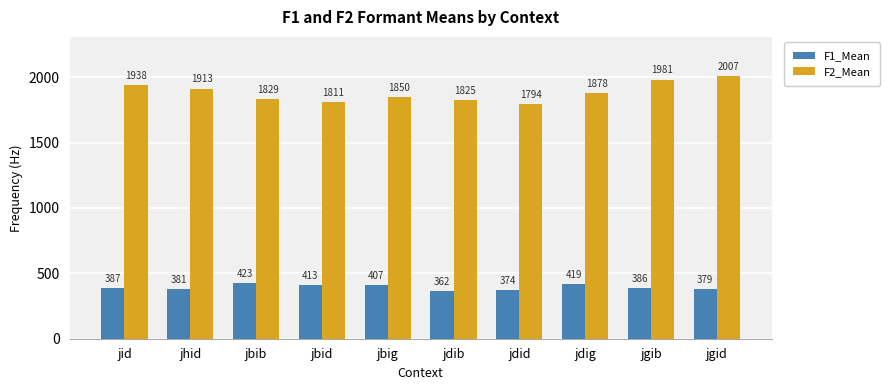

How many data points in F2_Mean are above 1877?

5